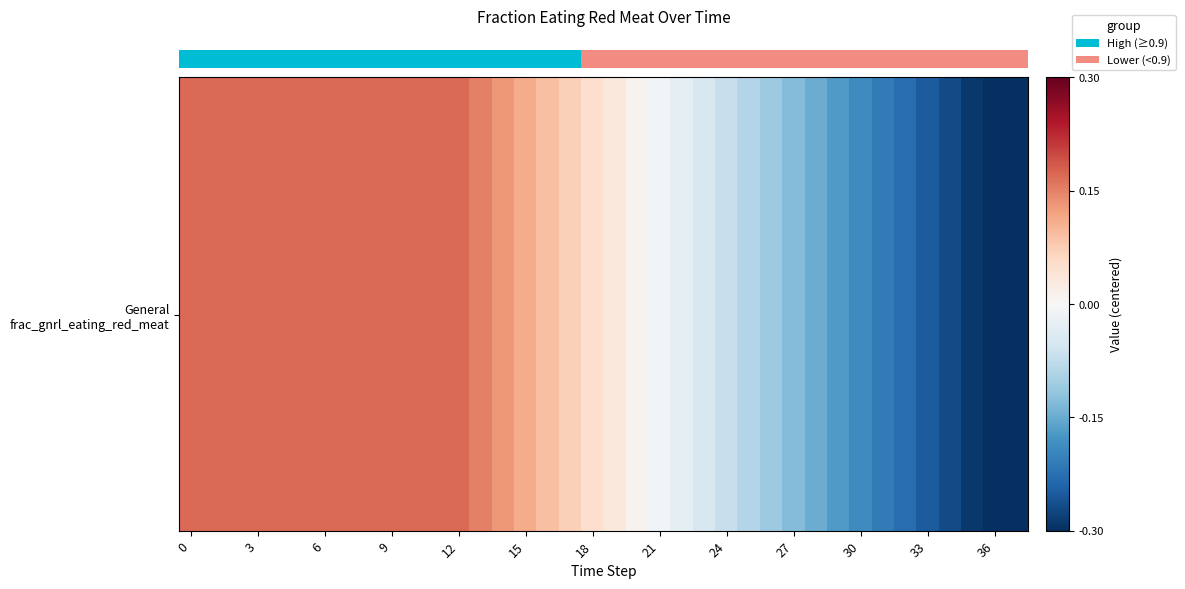

Reading left to right, what are all the values shown in this chart?

row_0: 0.2	0.2	0.2	0.2	0.2	0.2	0.2	0.2	0.2	0.2	0.2	0.2	0.2	0.2	0.1	0.1	0.1	0.1	0.1	0.0	0.0	-0.0	-0.0	-0.0	-0.1	-0.1	-0.1	-0.1	-0.1	-0.2	-0.2	-0.2	-0.2	-0.2	-0.3	-0.3	-0.3	-0.3
row_1: 0.2	0.2	0.2	0.2	0.2	0.2	0.2	0.2	0.2	0.2	0.2	0.2	0.2	0.2	0.1	0.1	0.1	0.1	0.1	0.0	0.0	-0.0	-0.0	-0.0	-0.1	-0.1	-0.1	-0.1	-0.1	-0.2	-0.2	-0.2	-0.2	-0.2	-0.3	-0.3	-0.3	-0.3
row_2: 0.2	0.2	0.2	0.2	0.2	0.2	0.2	0.2	0.2	0.2	0.2	0.2	0.2	0.2	0.1	0.1	0.1	0.1	0.1	0.0	0.0	-0.0	-0.0	-0.0	-0.1	-0.1	-0.1	-0.1	-0.1	-0.2	-0.2	-0.2	-0.2	-0.2	-0.3	-0.3	-0.3	-0.3
row_3: 0.2	0.2	0.2	0.2	0.2	0.2	0.2	0.2	0.2	0.2	0.2	0.2	0.2	0.2	0.1	0.1	0.1	0.1	0.1	0.0	0.0	-0.0	-0.0	-0.0	-0.1	-0.1	-0.1	-0.1	-0.1	-0.2	-0.2	-0.2	-0.2	-0.2	-0.3	-0.3	-0.3	-0.3
row_4: 0.2	0.2	0.2	0.2	0.2	0.2	0.2	0.2	0.2	0.2	0.2	0.2	0.2	0.2	0.1	0.1	0.1	0.1	0.1	0.0	0.0	-0.0	-0.0	-0.0	-0.1	-0.1	-0.1	-0.1	-0.1	-0.2	-0.2	-0.2	-0.2	-0.2	-0.3	-0.3	-0.3	-0.3
row_5: 0.2	0.2	0.2	0.2	0.2	0.2	0.2	0.2	0.2	0.2	0.2	0.2	0.2	0.2	0.1	0.1	0.1	0.1	0.1	0.0	0.0	-0.0	-0.0	-0.0	-0.1	-0.1	-0.1	-0.1	-0.1	-0.2	-0.2	-0.2	-0.2	-0.2	-0.3	-0.3	-0.3	-0.3
row_6: 0.2	0.2	0.2	0.2	0.2	0.2	0.2	0.2	0.2	0.2	0.2	0.2	0.2	0.2	0.1	0.1	0.1	0.1	0.1	0.0	0.0	-0.0	-0.0	-0.0	-0.1	-0.1	-0.1	-0.1	-0.1	-0.2	-0.2	-0.2	-0.2	-0.2	-0.3	-0.3	-0.3	-0.3
row_7: 0.2	0.2	0.2	0.2	0.2	0.2	0.2	0.2	0.2	0.2	0.2	0.2	0.2	0.2	0.1	0.1	0.1	0.1	0.1	0.0	0.0	-0.0	-0.0	-0.0	-0.1	-0.1	-0.1	-0.1	-0.1	-0.2	-0.2	-0.2	-0.2	-0.2	-0.3	-0.3	-0.3	-0.3
row_8: 0.2	0.2	0.2	0.2	0.2	0.2	0.2	0.2	0.2	0.2	0.2	0.2	0.2	0.2	0.1	0.1	0.1	0.1	0.1	0.0	0.0	-0.0	-0.0	-0.0	-0.1	-0.1	-0.1	-0.1	-0.1	-0.2	-0.2	-0.2	-0.2	-0.2	-0.3	-0.3	-0.3	-0.3
row_9: 0.2	0.2	0.2	0.2	0.2	0.2	0.2	0.2	0.2	0.2	0.2	0.2	0.2	0.2	0.1	0.1	0.1	0.1	0.1	0.0	0.0	-0.0	-0.0	-0.0	-0.1	-0.1	-0.1	-0.1	-0.1	-0.2	-0.2	-0.2	-0.2	-0.2	-0.3	-0.3	-0.3	-0.3
row_10: 0.2	0.2	0.2	0.2	0.2	0.2	0.2	0.2	0.2	0.2	0.2	0.2	0.2	0.2	0.1	0.1	0.1	0.1	0.1	0.0	0.0	-0.0	-0.0	-0.0	-0.1	-0.1	-0.1	-0.1	-0.1	-0.2	-0.2	-0.2	-0.2	-0.2	-0.3	-0.3	-0.3	-0.3
row_11: 0.2	0.2	0.2	0.2	0.2	0.2	0.2	0.2	0.2	0.2	0.2	0.2	0.2	0.2	0.1	0.1	0.1	0.1	0.1	0.0	0.0	-0.0	-0.0	-0.0	-0.1	-0.1	-0.1	-0.1	-0.1	-0.2	-0.2	-0.2	-0.2	-0.2	-0.3	-0.3	-0.3	-0.3
row_12: 0.2	0.2	0.2	0.2	0.2	0.2	0.2	0.2	0.2	0.2	0.2	0.2	0.2	0.2	0.1	0.1	0.1	0.1	0.1	0.0	0.0	-0.0	-0.0	-0.0	-0.1	-0.1	-0.1	-0.1	-0.1	-0.2	-0.2	-0.2	-0.2	-0.2	-0.3	-0.3	-0.3	-0.3
row_13: 0.2	0.2	0.2	0.2	0.2	0.2	0.2	0.2	0.2	0.2	0.2	0.2	0.2	0.2	0.1	0.1	0.1	0.1	0.1	0.0	0.0	-0.0	-0.0	-0.0	-0.1	-0.1	-0.1	-0.1	-0.1	-0.2	-0.2	-0.2	-0.2	-0.2	-0.3	-0.3	-0.3	-0.3
row_14: 0.2	0.2	0.2	0.2	0.2	0.2	0.2	0.2	0.2	0.2	0.2	0.2	0.2	0.2	0.1	0.1	0.1	0.1	0.1	0.0	0.0	-0.0	-0.0	-0.0	-0.1	-0.1	-0.1	-0.1	-0.1	-0.2	-0.2	-0.2	-0.2	-0.2	-0.3	-0.3	-0.3	-0.3
row_15: 0.2	0.2	0.2	0.2	0.2	0.2	0.2	0.2	0.2	0.2	0.2	0.2	0.2	0.2	0.1	0.1	0.1	0.1	0.1	0.0	0.0	-0.0	-0.0	-0.0	-0.1	-0.1	-0.1	-0.1	-0.1	-0.2	-0.2	-0.2	-0.2	-0.2	-0.3	-0.3	-0.3	-0.3
row_16: 0.2	0.2	0.2	0.2	0.2	0.2	0.2	0.2	0.2	0.2	0.2	0.2	0.2	0.2	0.1	0.1	0.1	0.1	0.1	0.0	0.0	-0.0	-0.0	-0.0	-0.1	-0.1	-0.1	-0.1	-0.1	-0.2	-0.2	-0.2	-0.2	-0.2	-0.3	-0.3	-0.3	-0.3
row_17: 0.2	0.2	0.2	0.2	0.2	0.2	0.2	0.2	0.2	0.2	0.2	0.2	0.2	0.2	0.1	0.1	0.1	0.1	0.1	0.0	0.0	-0.0	-0.0	-0.0	-0.1	-0.1	-0.1	-0.1	-0.1	-0.2	-0.2	-0.2	-0.2	-0.2	-0.3	-0.3	-0.3	-0.3
row_18: 0.2	0.2	0.2	0.2	0.2	0.2	0.2	0.2	0.2	0.2	0.2	0.2	0.2	0.2	0.1	0.1	0.1	0.1	0.1	0.0	0.0	-0.0	-0.0	-0.0	-0.1	-0.1	-0.1	-0.1	-0.1	-0.2	-0.2	-0.2	-0.2	-0.2	-0.3	-0.3	-0.3	-0.3
row_19: 0.2	0.2	0.2	0.2	0.2	0.2	0.2	0.2	0.2	0.2	0.2	0.2	0.2	0.2	0.1	0.1	0.1	0.1	0.1	0.0	0.0	-0.0	-0.0	-0.0	-0.1	-0.1	-0.1	-0.1	-0.1	-0.2	-0.2	-0.2	-0.2	-0.2	-0.3	-0.3	-0.3	-0.3